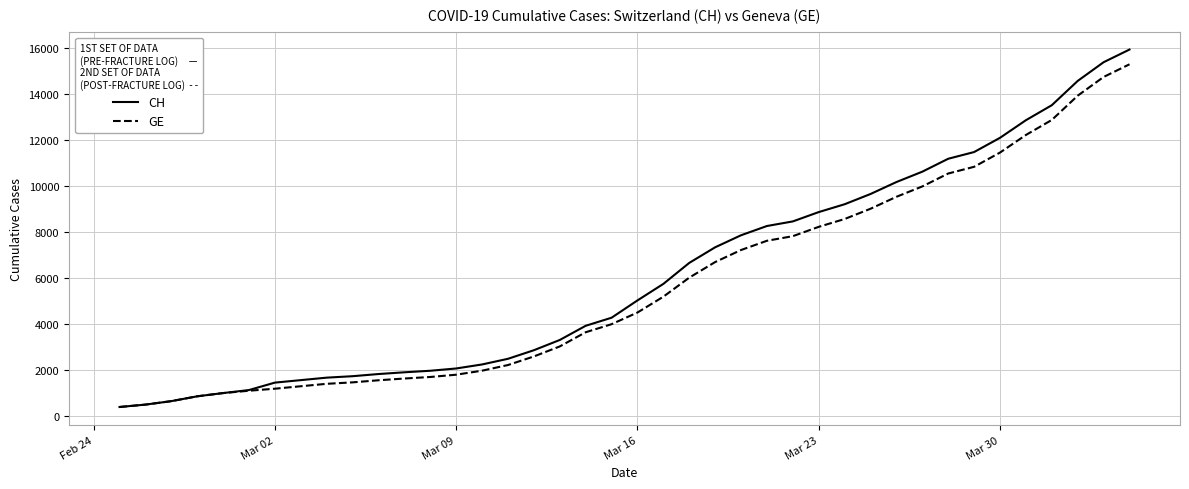

What is the smallest value displayed?

375